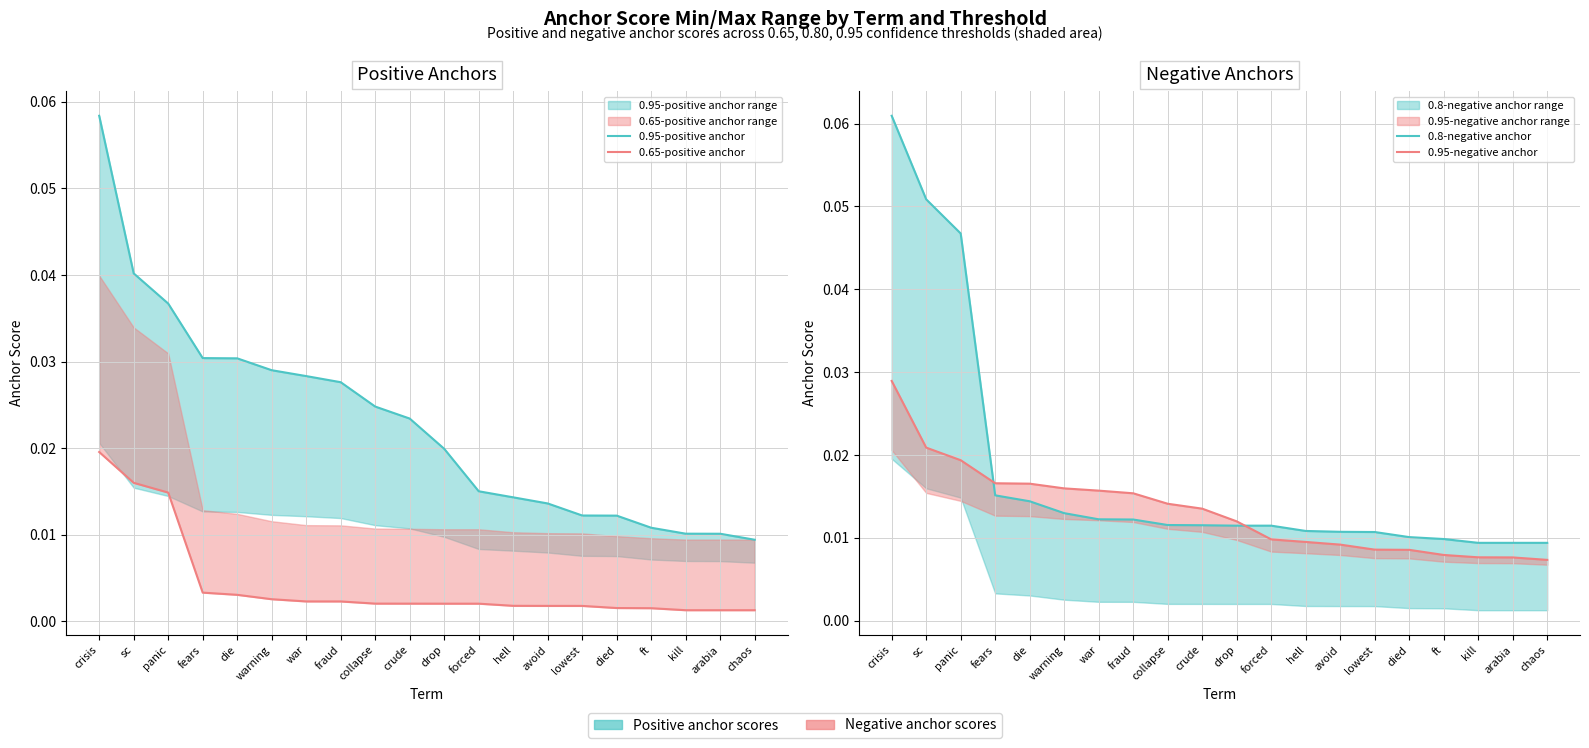

What is the label of the 12th point from the right?

collapse